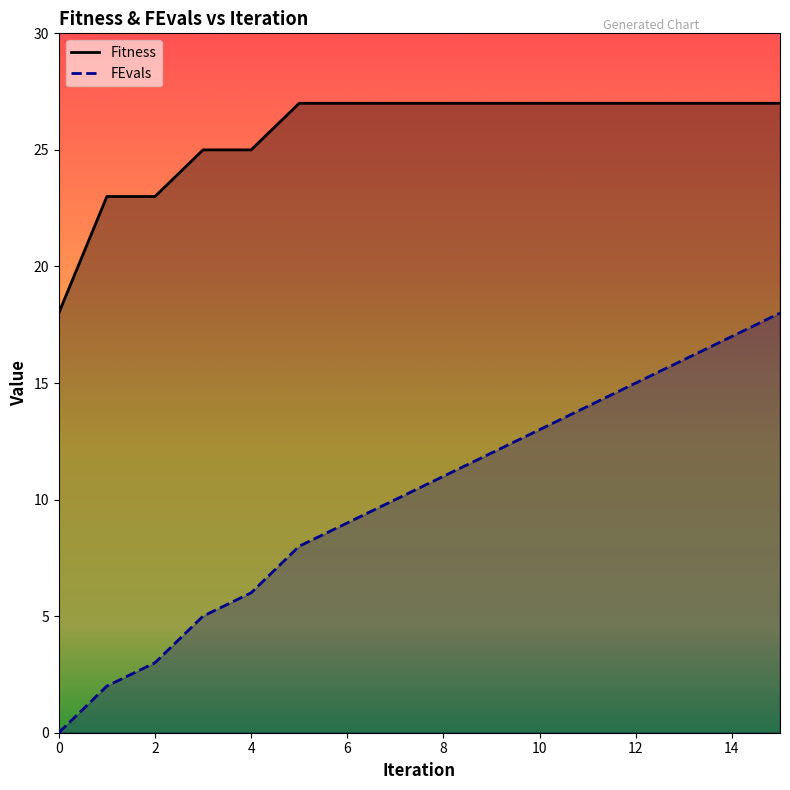

The value of Fitness at 5 is 14. True or false?

False